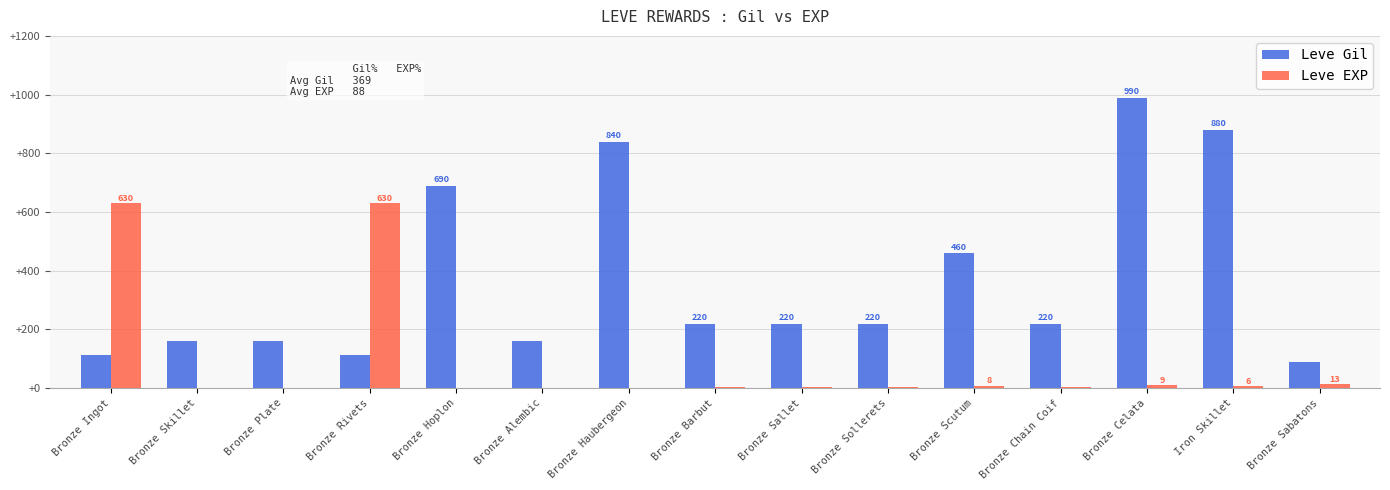

Are the bars grouped side by side (vs. stacked)?

Yes